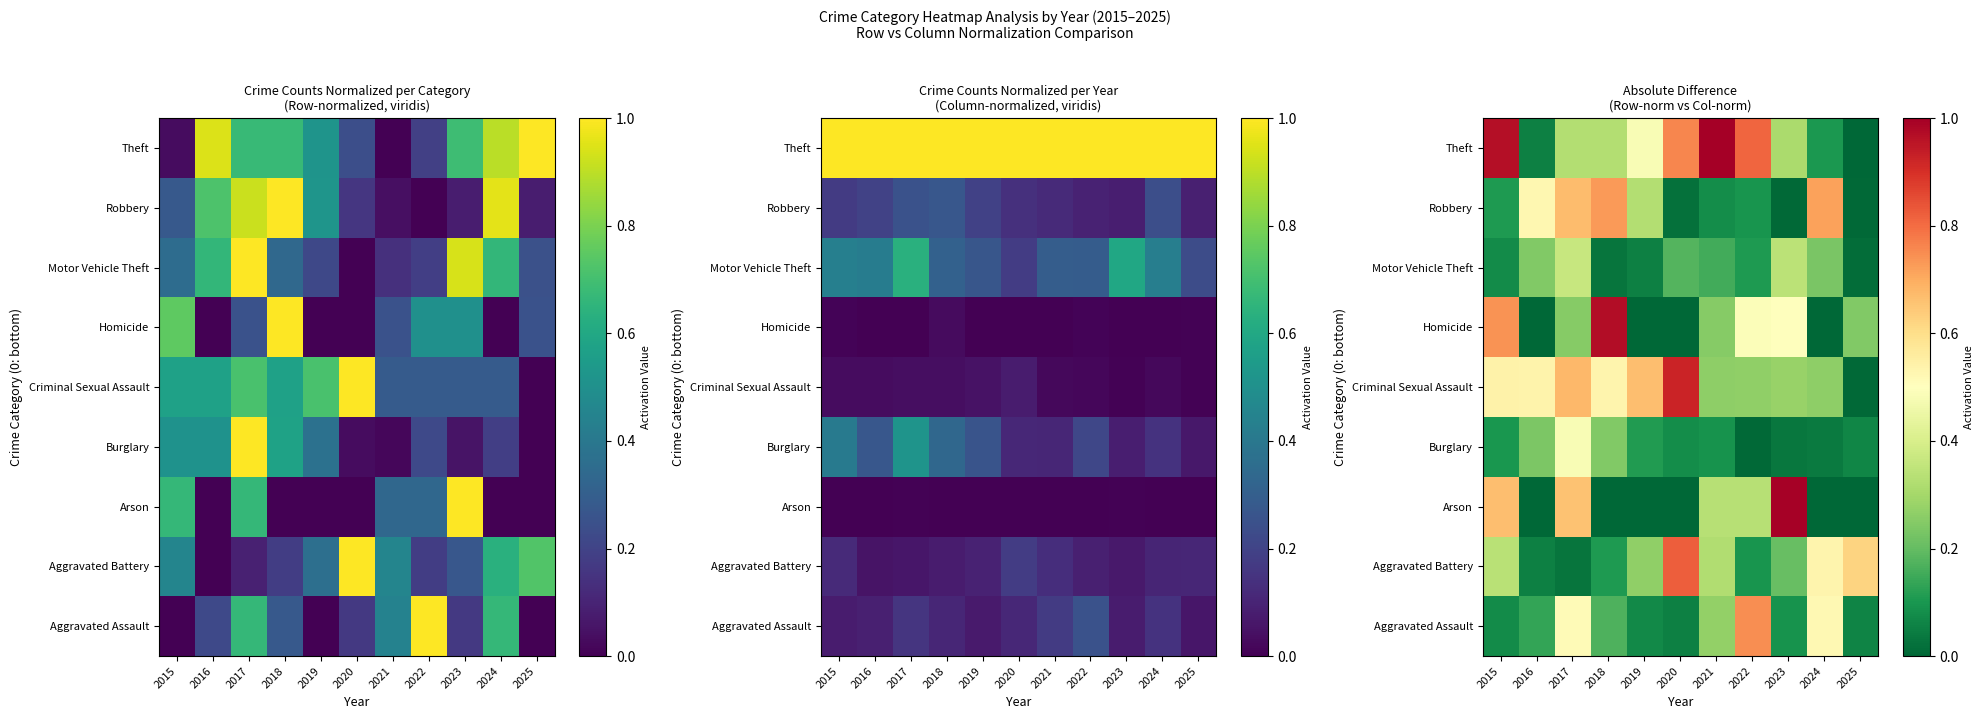

List the series in order of their peak value, lowest first.

Motor Vehicle Theft, Burglary, Robbery, Aggravated Assault, Aggravated Battery, Criminal Sexual Assault, Homicide, Arson, Theft